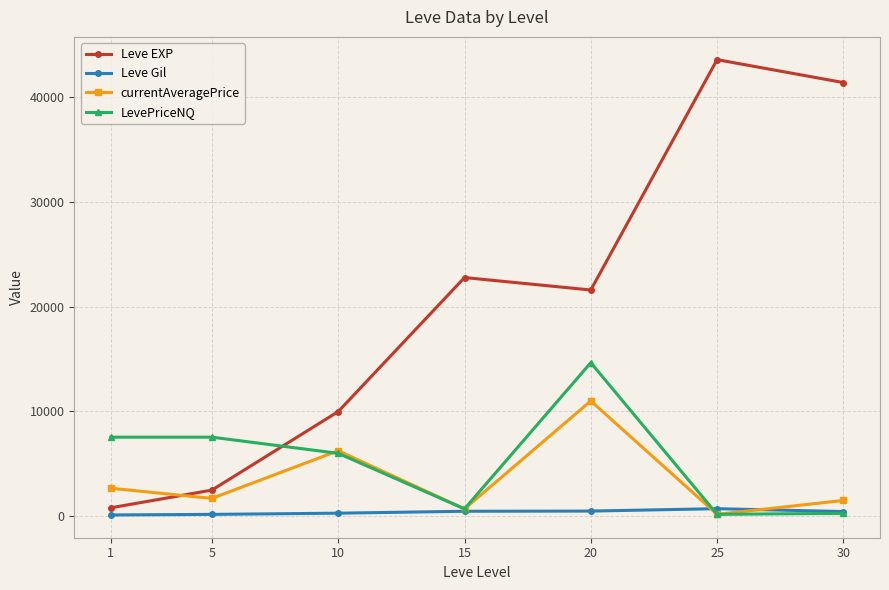

What is the difference between the second highest and minimum values in the Leve Gil series?

370.0